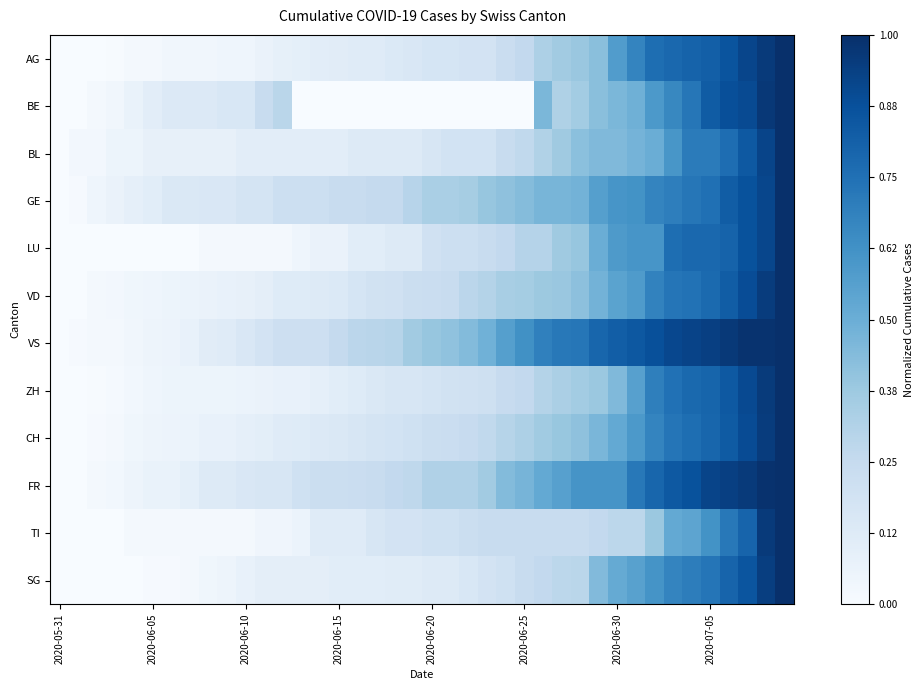

Reading left to right, list all the values displayed in this chart.

AG: 0.0	0.0	0.0	0.0	0.0	0.0	0.0	0.0	0.0	0.0	0.0	0.1	0.1	0.1	0.1	0.1	0.1	0.1	0.1	0.2	0.2	0.2	0.2	0.2	0.2	0.3	0.3	0.4	0.4	0.4	0.6	0.7	0.8	0.8	0.8	0.8	0.9	0.9	1.0	1.0
BE: 0.0	0.0	0.0	0.0	0.1	0.1	0.1	0.1	0.1	0.2	0.2	0.2	0.3	0.0	0.0	0.0	0.0	0.0	0.0	0.0	0.0	0.0	0.0	0.0	0.0	0.0	0.5	0.3	0.4	0.4	0.5	0.5	0.6	0.7	0.7	0.8	0.9	0.9	1.0	1.0
BL: 0.0	0.0	0.0	0.1	0.1	0.1	0.1	0.1	0.1	0.1	0.1	0.1	0.1	0.1	0.1	0.1	0.1	0.1	0.1	0.1	0.2	0.2	0.2	0.2	0.2	0.3	0.3	0.4	0.4	0.4	0.4	0.5	0.5	0.6	0.7	0.7	0.8	0.8	0.9	1.0
GE: 0.0	0.0	0.0	0.1	0.1	0.1	0.1	0.1	0.2	0.2	0.2	0.2	0.2	0.2	0.2	0.2	0.2	0.2	0.2	0.3	0.3	0.3	0.3	0.4	0.4	0.4	0.5	0.5	0.5	0.6	0.6	0.6	0.7	0.7	0.7	0.8	0.8	0.9	0.9	1.0
LU: 0.0	0.0	0.0	0.0	0.0	0.0	0.0	0.0	0.0	0.0	0.0	0.0	0.0	0.0	0.1	0.1	0.1	0.1	0.1	0.1	0.2	0.2	0.2	0.2	0.3	0.3	0.3	0.4	0.4	0.5	0.6	0.6	0.6	0.8	0.8	0.8	0.8	0.9	0.9	1.0
VD: 0.0	0.0	0.0	0.0	0.0	0.0	0.1	0.1	0.1	0.1	0.1	0.1	0.1	0.1	0.1	0.1	0.2	0.2	0.2	0.2	0.2	0.2	0.3	0.3	0.3	0.4	0.4	0.4	0.4	0.5	0.5	0.6	0.7	0.7	0.7	0.8	0.8	0.9	1.0	1.0
VS: 0.0	0.0	0.0	0.0	0.0	0.0	0.1	0.1	0.1	0.1	0.1	0.2	0.2	0.2	0.2	0.2	0.3	0.3	0.3	0.4	0.4	0.4	0.4	0.5	0.6	0.6	0.7	0.7	0.7	0.8	0.8	0.8	0.9	0.9	0.9	0.9	1.0	1.0	1.0	1.0
ZH: 0.0	0.0	0.0	0.0	0.0	0.0	0.1	0.1	0.1	0.1	0.1	0.1	0.1	0.1	0.1	0.1	0.1	0.1	0.2	0.2	0.2	0.2	0.2	0.2	0.2	0.3	0.3	0.3	0.4	0.4	0.4	0.6	0.7	0.7	0.8	0.8	0.8	0.9	1.0	1.0
CH: 0.0	0.0	0.0	0.0	0.0	0.0	0.1	0.1	0.1	0.1	0.1	0.1	0.1	0.1	0.1	0.1	0.2	0.2	0.2	0.2	0.2	0.2	0.2	0.3	0.3	0.3	0.4	0.4	0.4	0.5	0.5	0.6	0.7	0.7	0.8	0.8	0.8	0.9	0.9	1.0
FR: 0.0	0.0	0.0	0.0	0.1	0.1	0.1	0.1	0.1	0.1	0.1	0.2	0.2	0.2	0.2	0.2	0.2	0.2	0.3	0.3	0.3	0.3	0.3	0.4	0.4	0.5	0.5	0.6	0.6	0.6	0.6	0.7	0.8	0.8	0.9	0.9	0.9	1.0	1.0	1.0
TI: 0.0	0.0	0.0	0.0	0.0	0.0	0.0	0.0	0.0	0.0	0.0	0.0	0.0	0.1	0.1	0.1	0.1	0.2	0.2	0.2	0.2	0.2	0.2	0.2	0.2	0.2	0.2	0.2	0.2	0.3	0.3	0.3	0.4	0.5	0.5	0.6	0.7	0.8	1.0	1.0
SG: 0.0	0.0	0.0	0.0	0.0	0.0	0.0	0.0	0.0	0.0	0.1	0.1	0.1	0.1	0.1	0.1	0.1	0.1	0.1	0.1	0.1	0.1	0.2	0.2	0.2	0.2	0.3	0.3	0.3	0.4	0.5	0.6	0.6	0.7	0.7	0.7	0.8	0.9	0.9	1.0